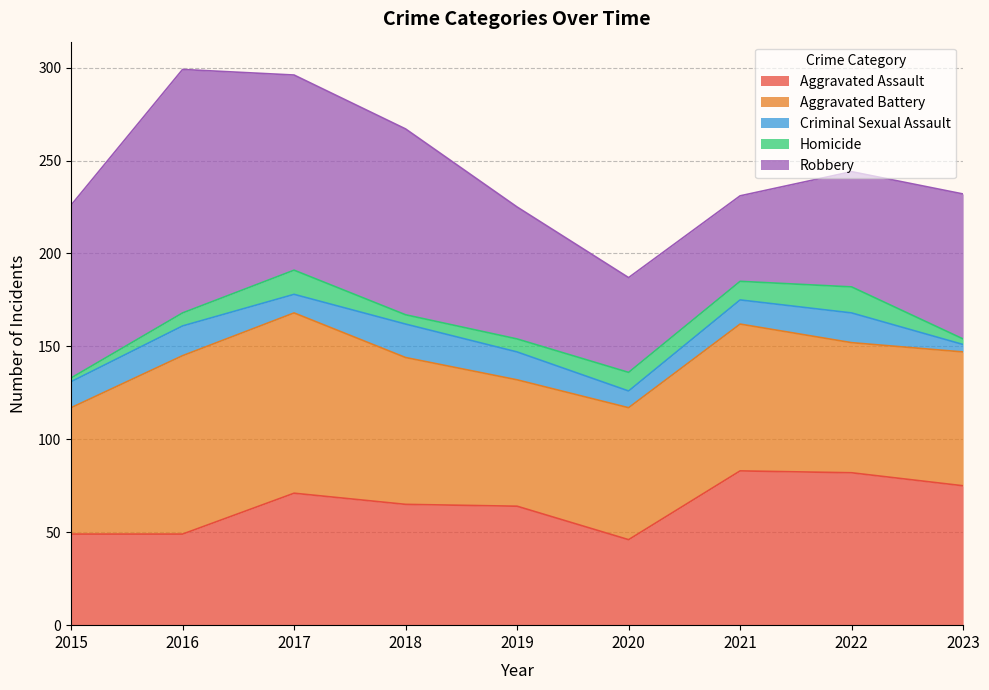

At which category does Aggravated Assault reach its first local valley?

2020